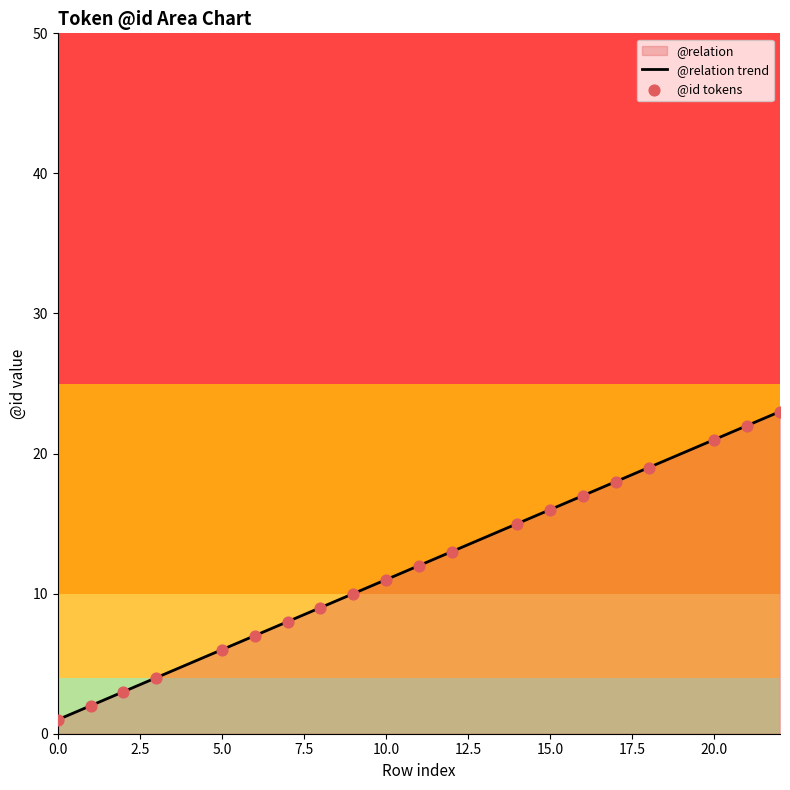

At how many categories does at least one series exceed 14?

8